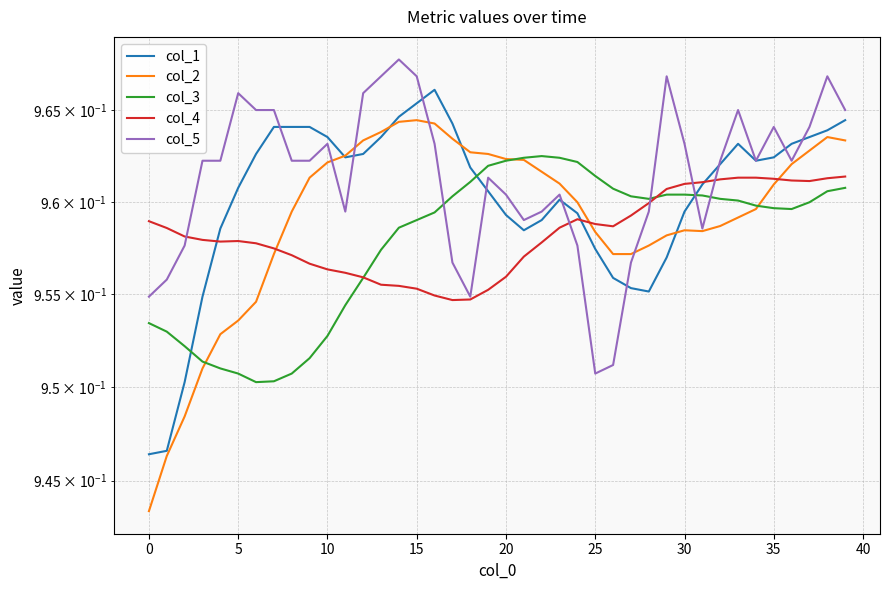

How many interior local peaks does the col_3 series have?

1